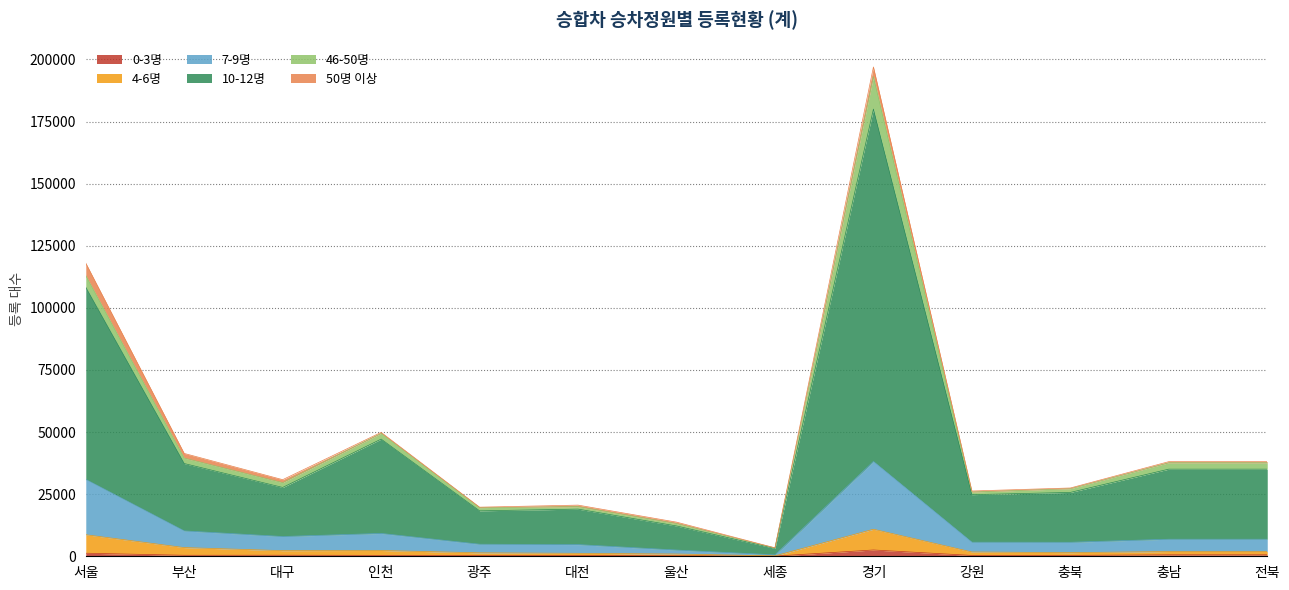

True or false: 7-9명 and 10-12명 cross at least once.

False